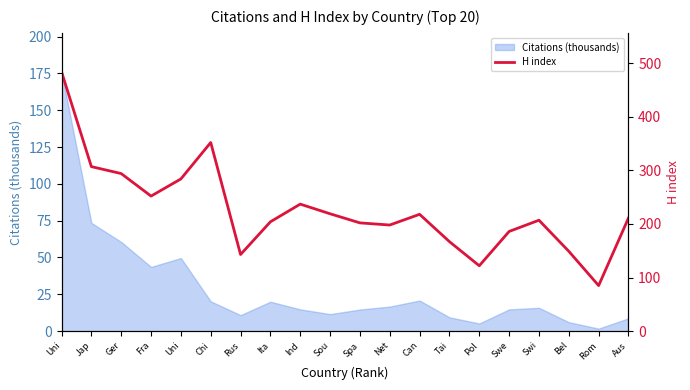

How many values are below 211?

10